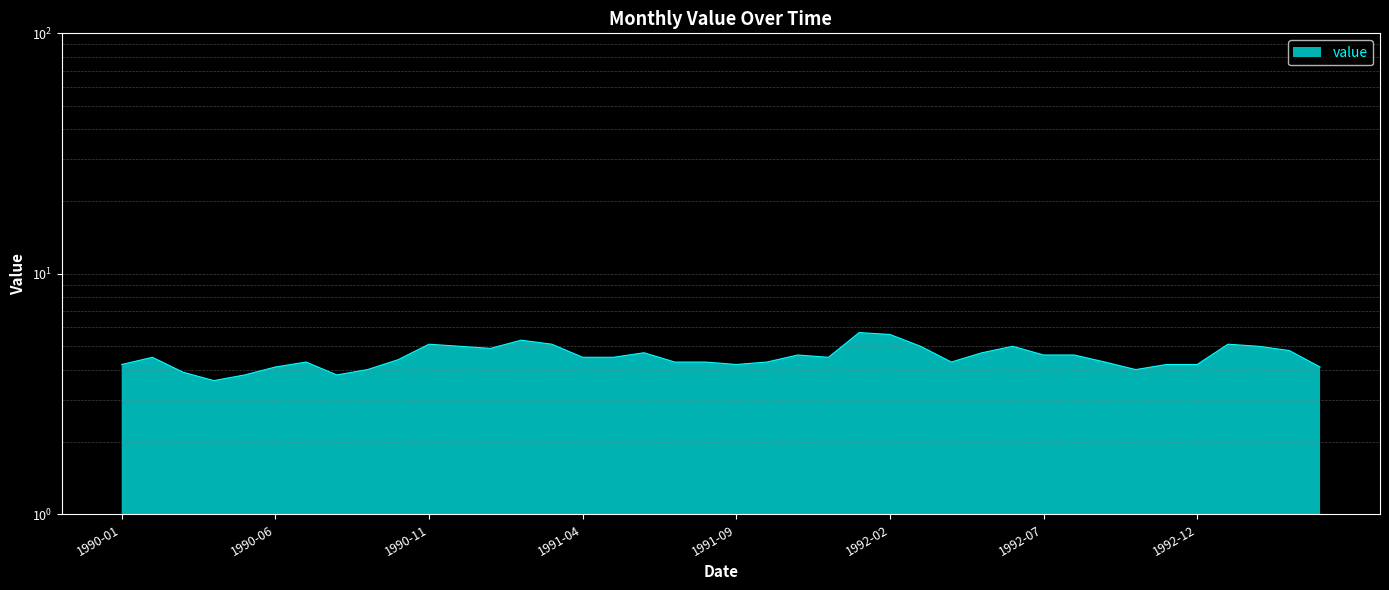

What is the label of the 33rd point from the left?

1992-09